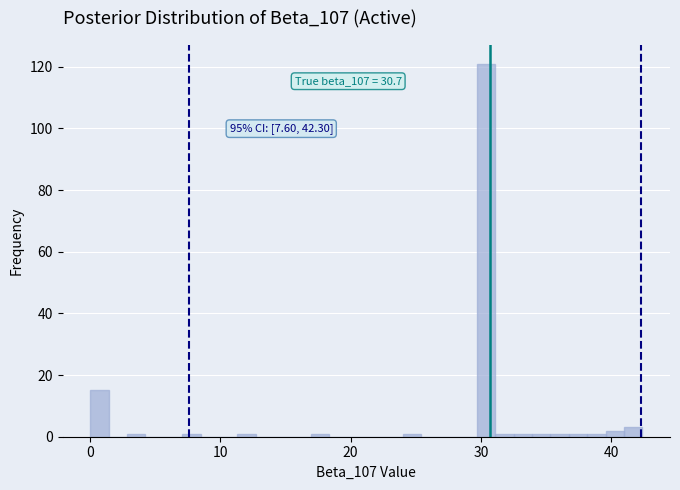

Read against the x-axis, roughly where is the centre of the tallest bar?

30